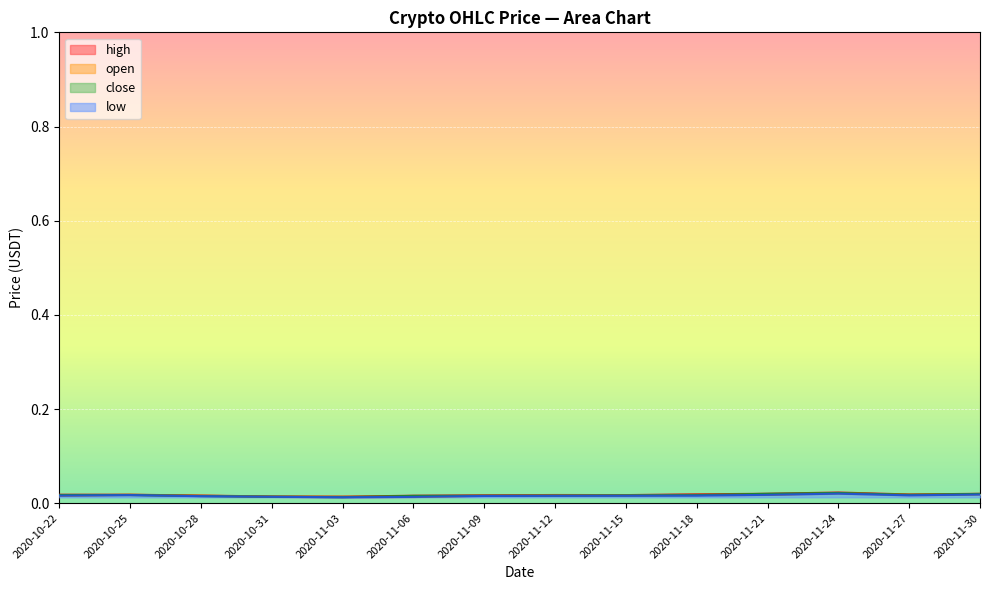

List the labels in order of open value, largest first.

2020-11-24, 2020-11-30, 2020-11-21, 2020-11-27, 2020-11-18, 2020-10-25, 2020-11-15, 2020-11-12, 2020-10-22, 2020-10-28, 2020-11-09, 2020-10-31, 2020-11-03, 2020-11-06